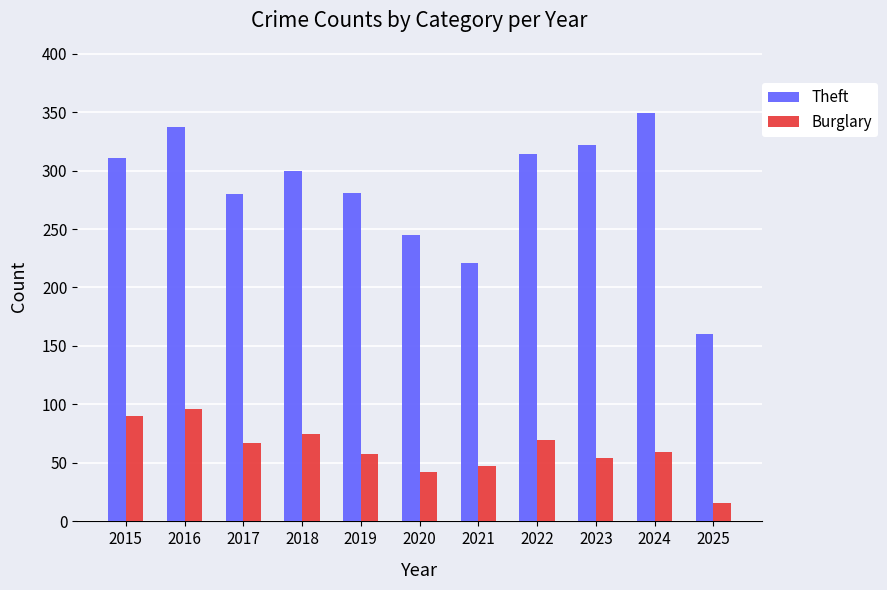

What is the spread (max minus min) of values at 2022?

244